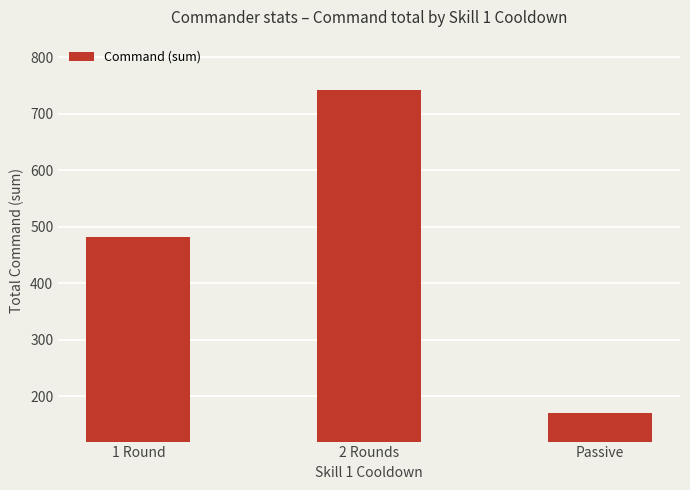

Rank the categories by value from highest to lowest.

2 Rounds, 1 Round, Passive